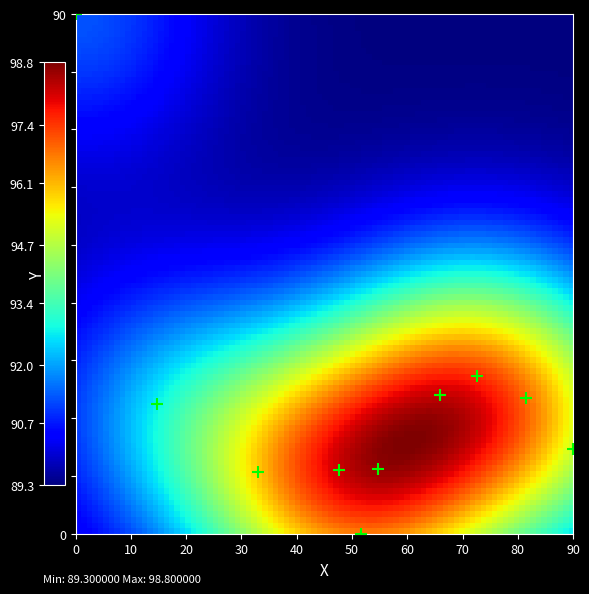

What is the average X value?

51.2